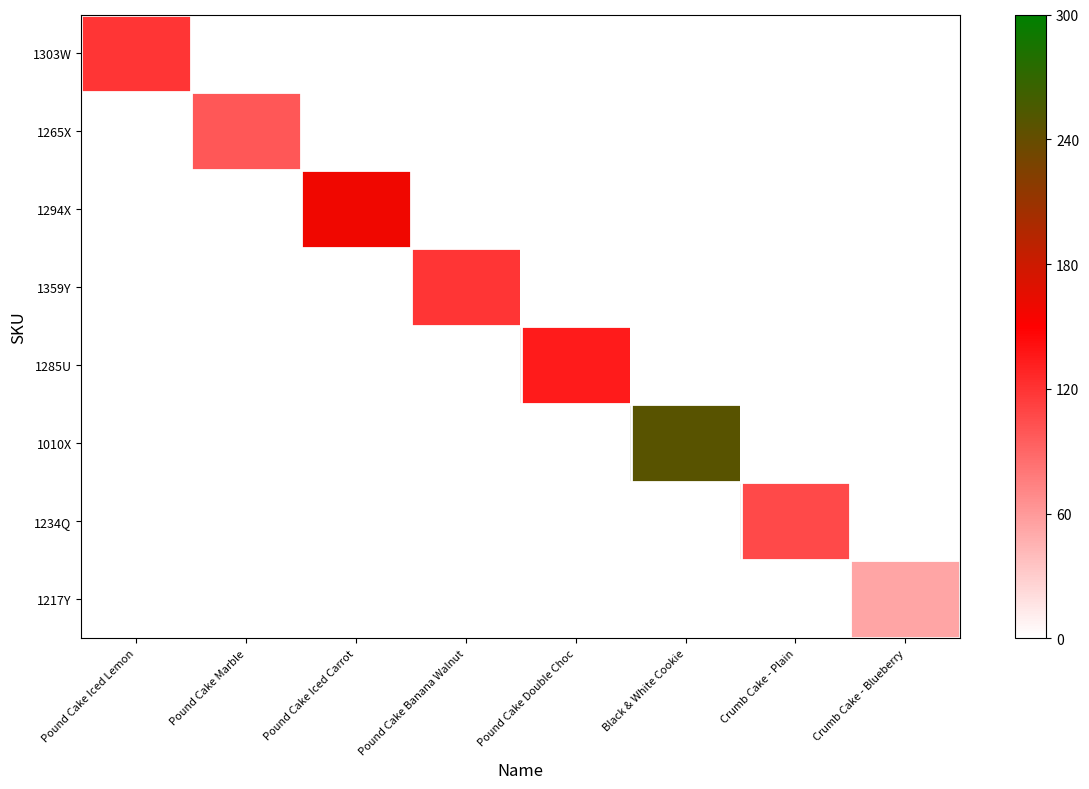

What is the total value across all series at Pound Cake Marble?

99.5